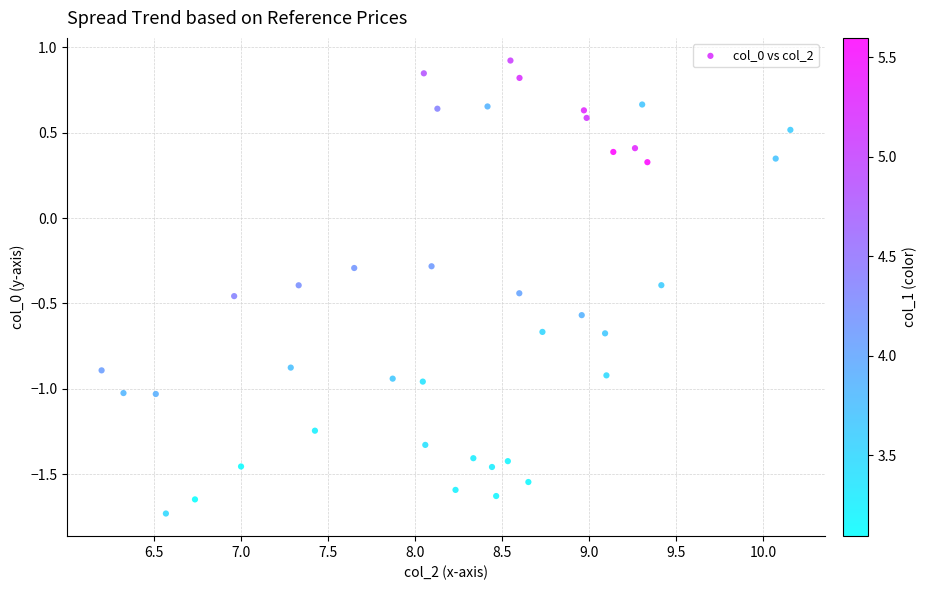

What is the range of Y values (max minus min)?

2.7